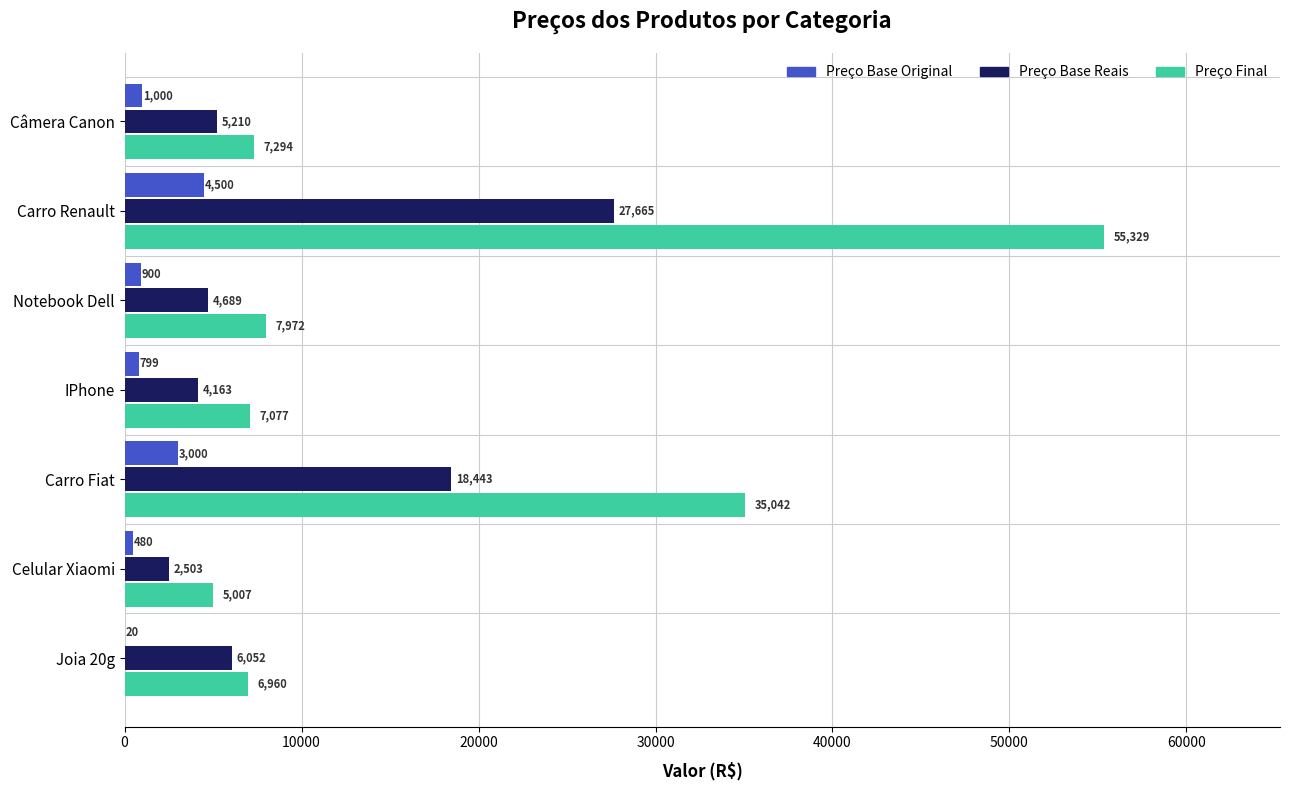

Which category has the highest value in the Preço Base Original series?

Carro Renault